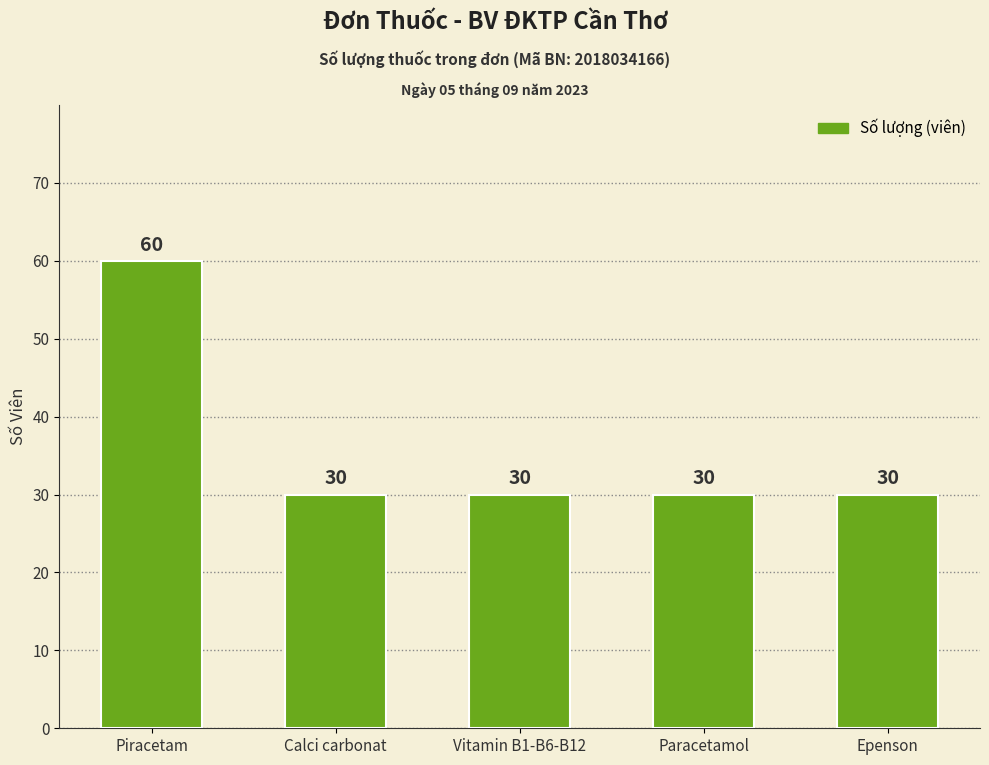

What is the greatest value displayed?

60